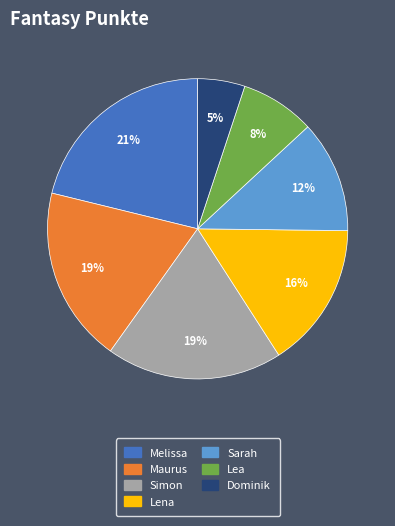

To the nearest percent, what is the average slice percentage?

14%